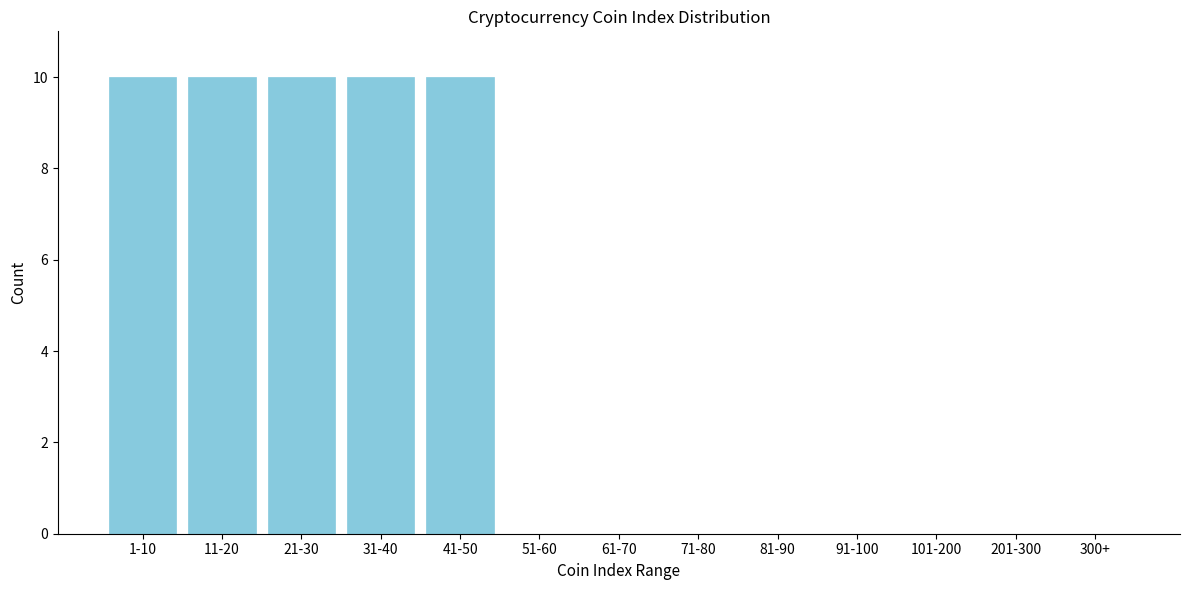

Reading left to right, what are all the values shown in this chart?

1-10=10	11-20=10	21-30=10	31-40=10	41-50=10	51-60=0	61-70=0	71-80=0	81-90=0	91-100=0	101-200=0	201-300=0	300+=0